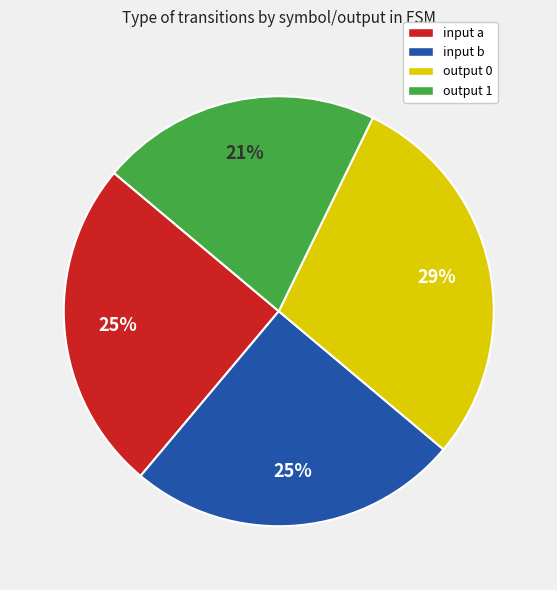

True or false: input a accounts for 25% of the total.

True